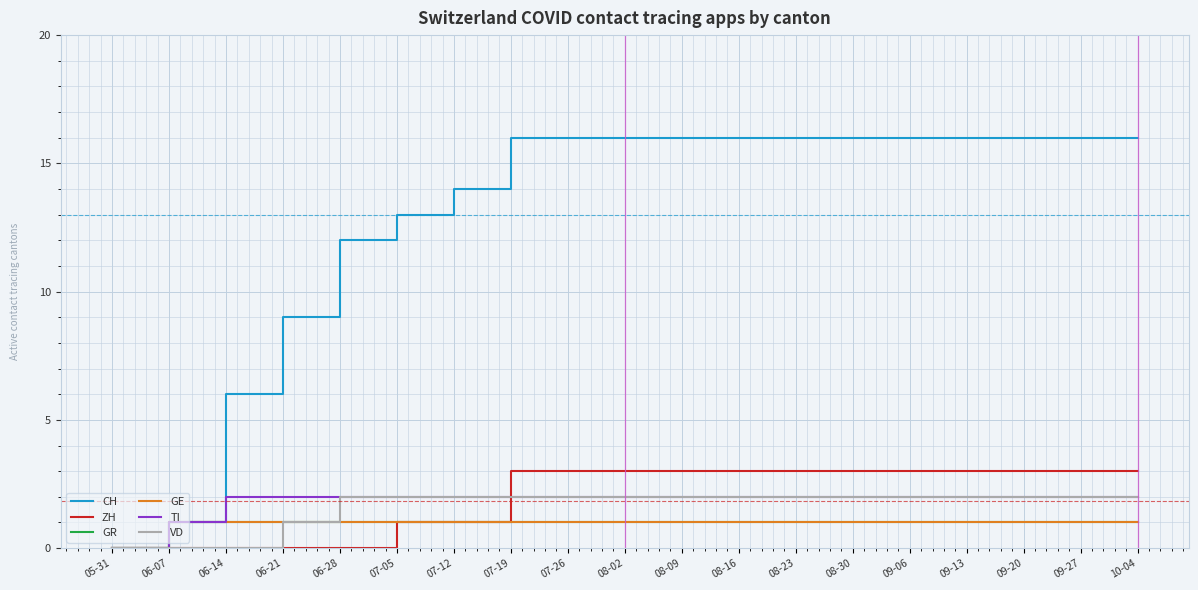

Is this an area chart (filled region under the line)?

No